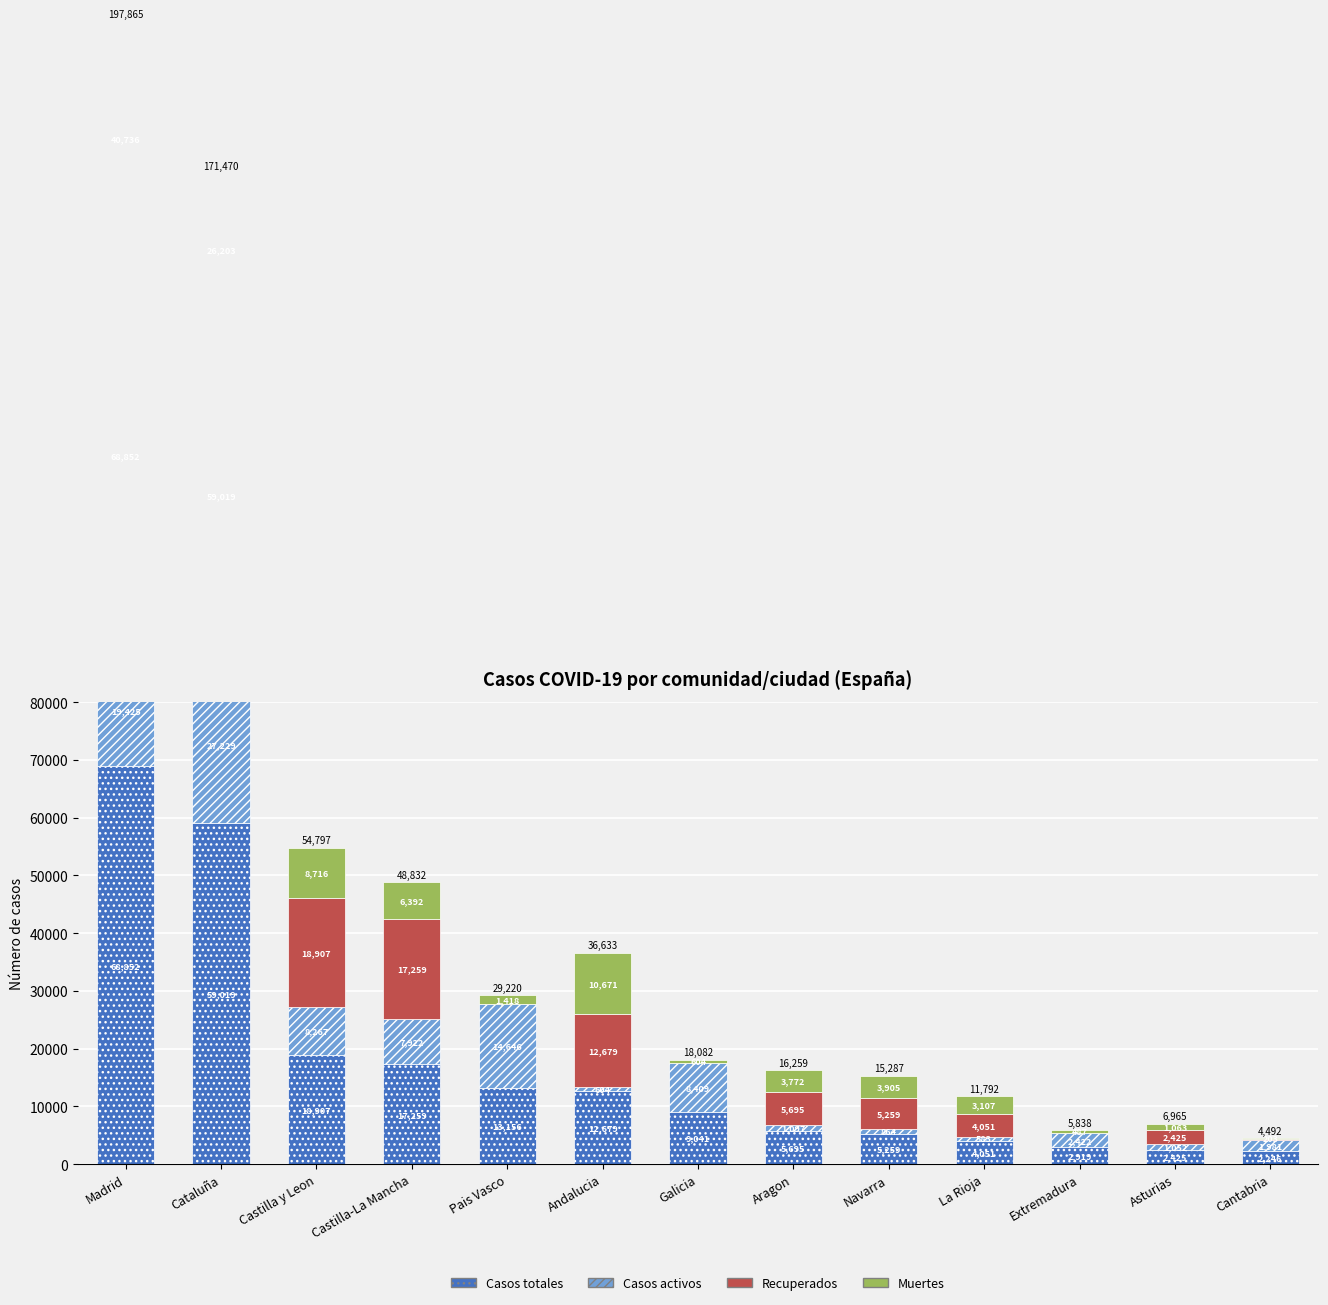

How many distinct data groups are displayed?

4